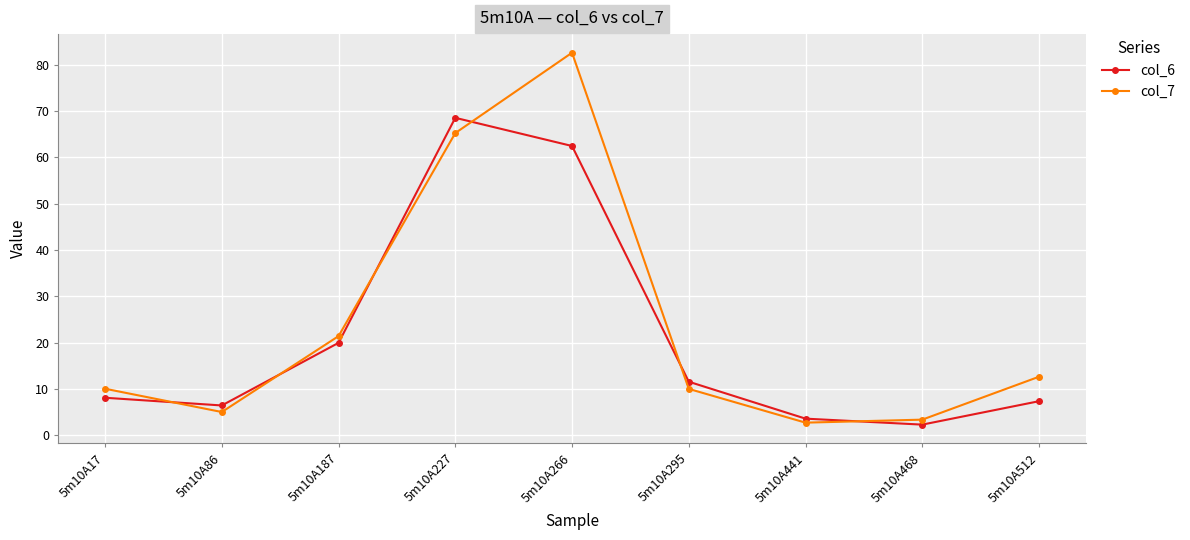

What is the greatest value displayed?

82.5